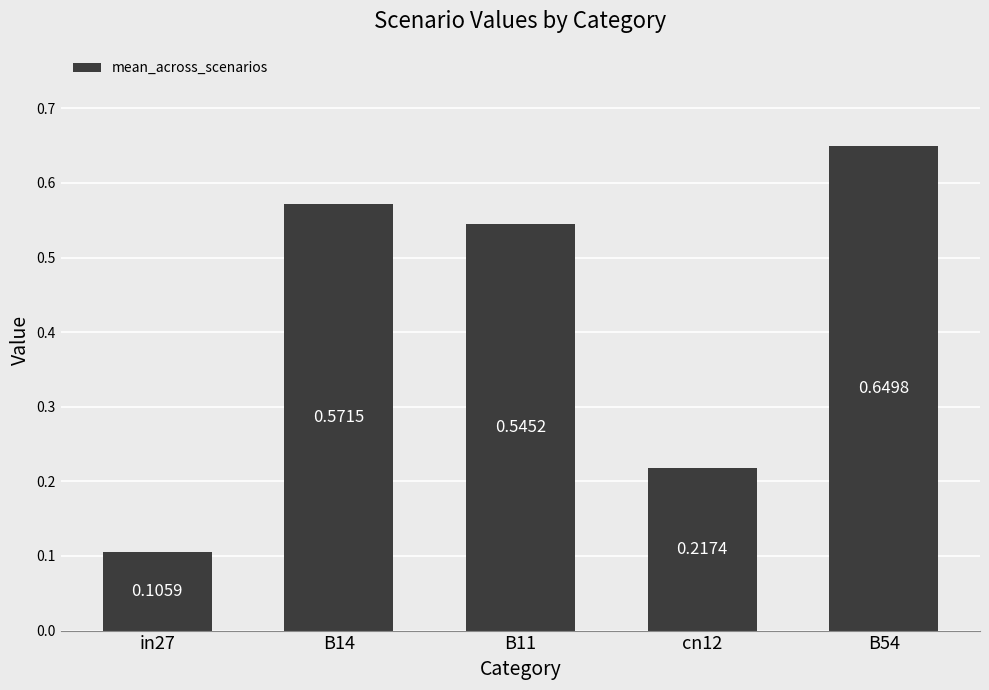

Are the bars grouped side by side (vs. stacked)?

No